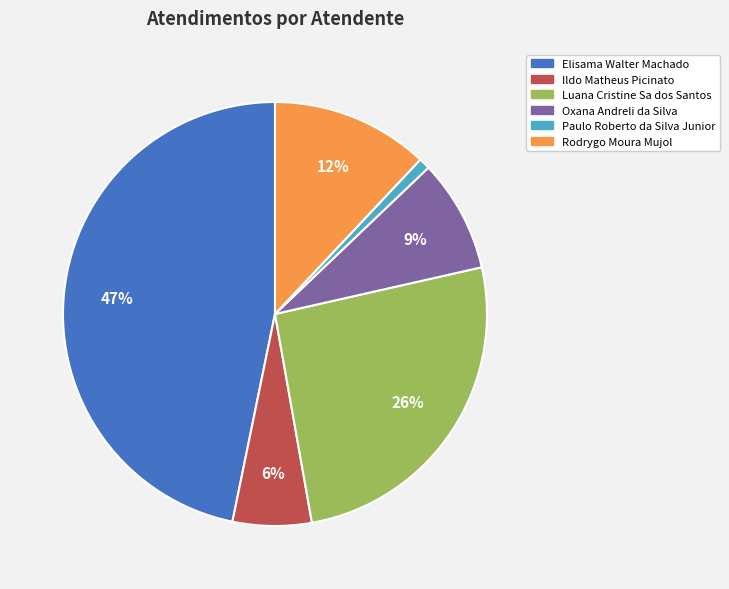

True or false: Luana Cristine Sa dos Santos accounts for 11% of the total.

False